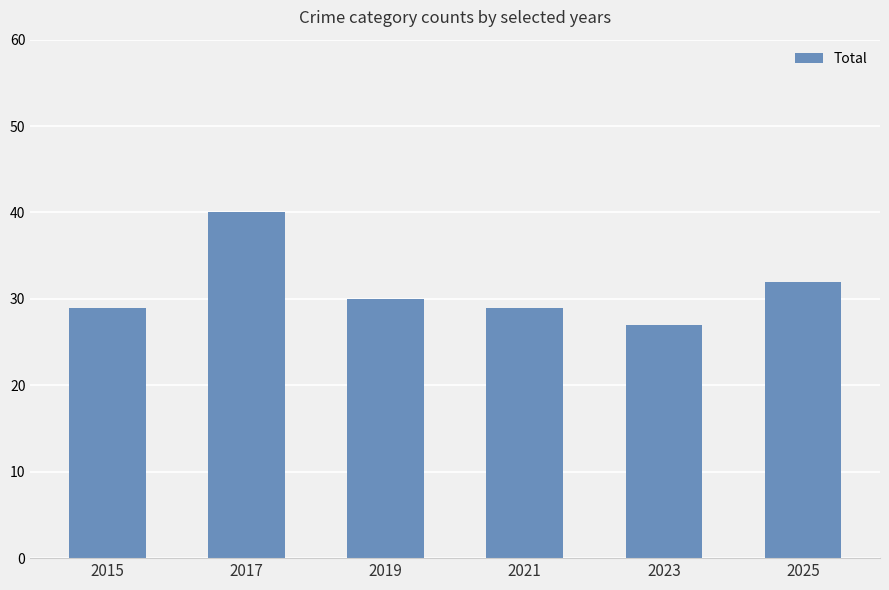

What is the approximate value at 2025, to the nearest 10?

30